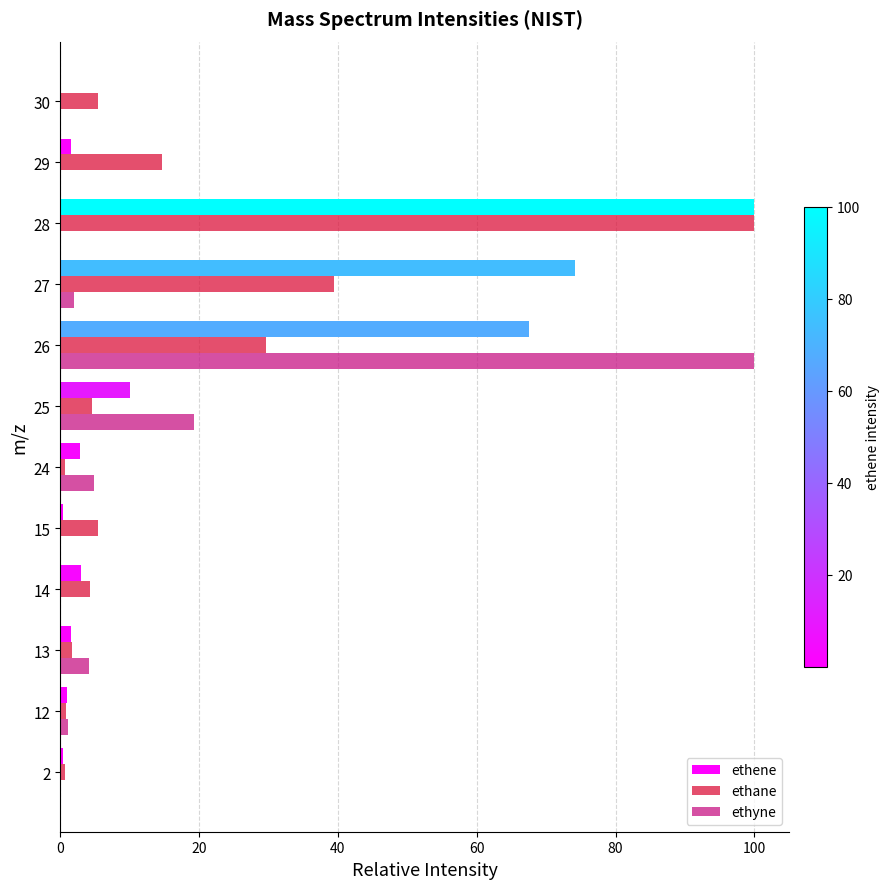

Between 28 and 29, which series saw the biggest shift?

ethene